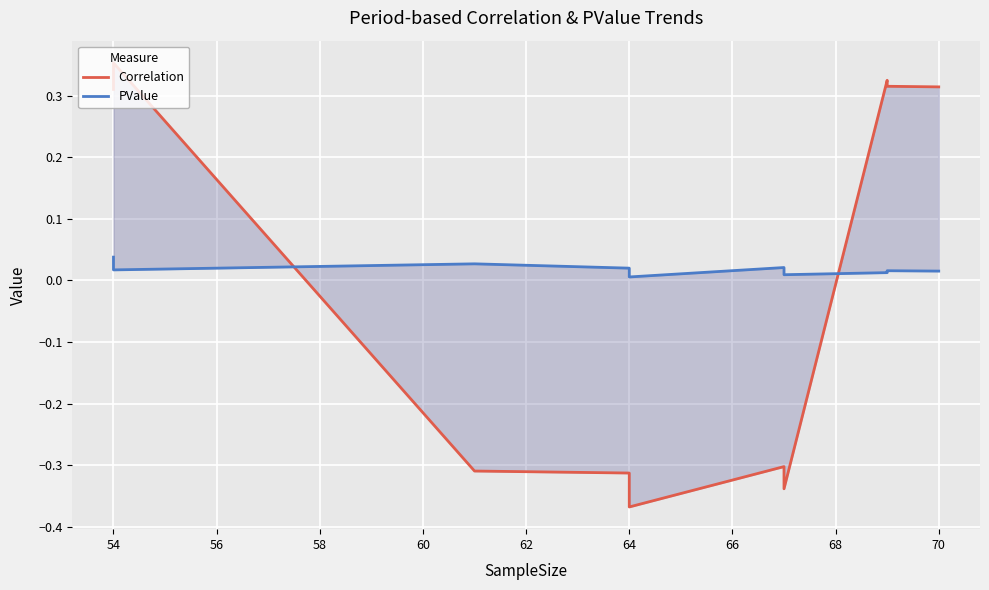

How many interior local valleys does the Correlation series have?

2